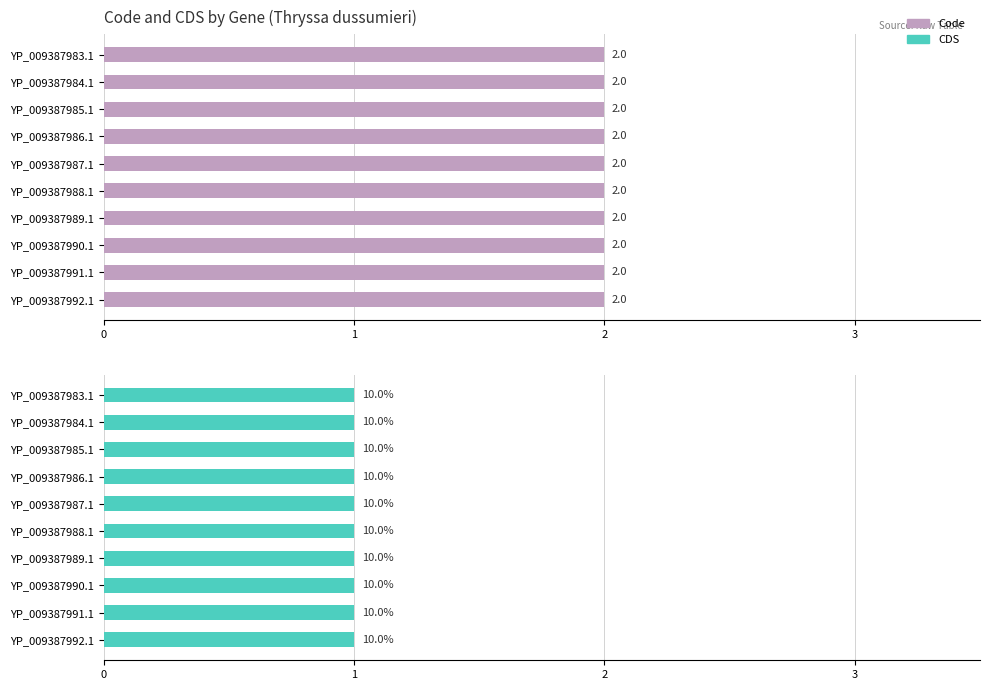

Is the value of Code at YP_009387984.1 greater than the value of CDS at YP_009387992.1?

Yes